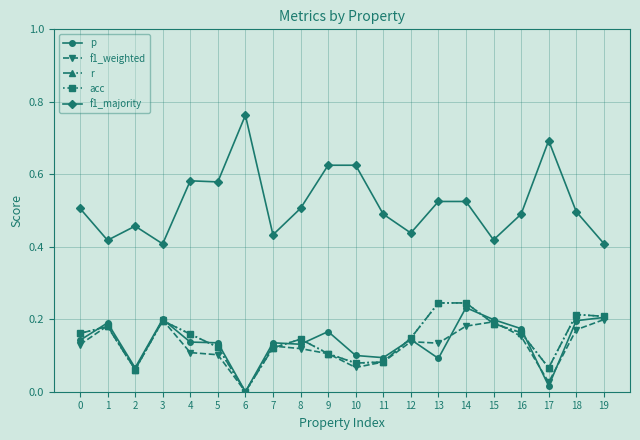

Which series changed the most between 4 and 14?

p